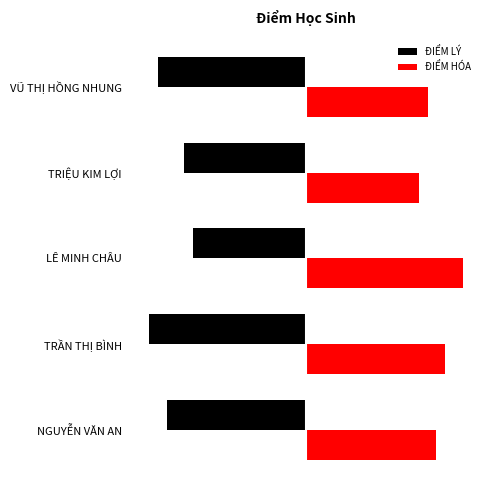

What are all the series names shown in the legend?

ĐIỂM LÝ, ĐIỂM HÓA